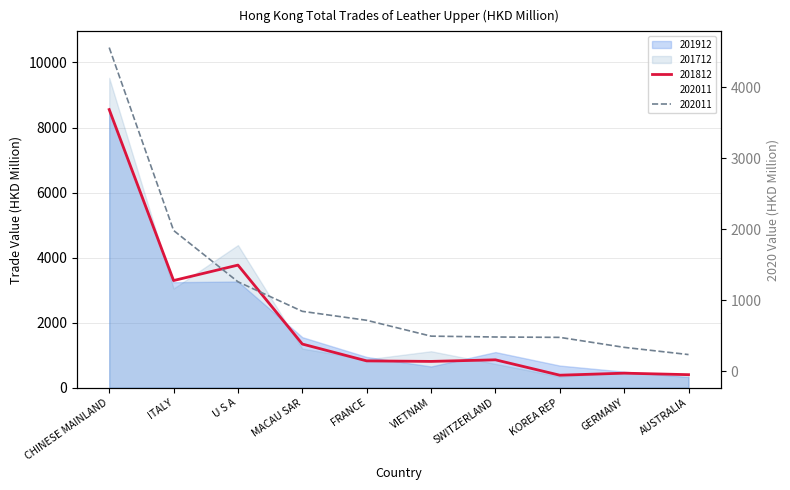

Reading left to right, what are all the values shown in this chart?

201712: CHINESE MAINLAND=9526.9	ITALY=3050.4	U S A=4384.9	MACAU SAR=1202.0	FRANCE=870.4	VIETNAM=1120.7	SWITZERLAND=732.4	KOREA REP=342.8	GERMANY=467.0	AUSTRALIA=404.3
201812: CHINESE MAINLAND=8551.8	ITALY=3294.4	U S A=3769.4	MACAU SAR=1341.6	FRANCE=823.6	VIETNAM=807.6	SWITZERLAND=856.7	KOREA REP=383.4	GERMANY=446.2	AUSTRALIA=400.1
201912: CHINESE MAINLAND=8508.0	ITALY=3243.6	U S A=3264.1	MACAU SAR=1552.2	FRANCE=944.2	VIETNAM=651.4	SWITZERLAND=1094.5	KOREA REP=679.5	GERMANY=492.5	AUSTRALIA=326.9
202011: CHINESE MAINLAND=4557.8	ITALY=1984.4	U S A=1262.2	MACAU SAR=846.3	FRANCE=720.3	VIETNAM=497.2	SWITZERLAND=485.2	KOREA REP=480.0	GERMANY=339.6	AUSTRALIA=238.0